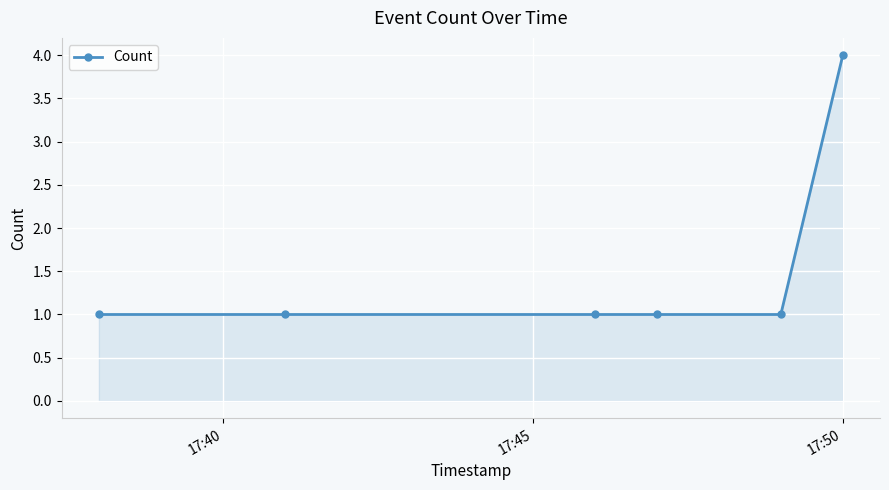

What is the maximum value shown in the chart?

4